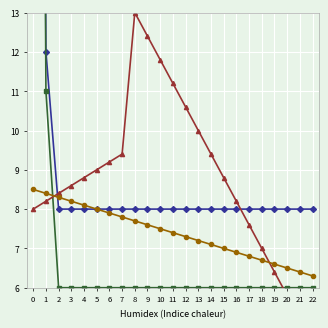

Count the number of data series in this chart.

4